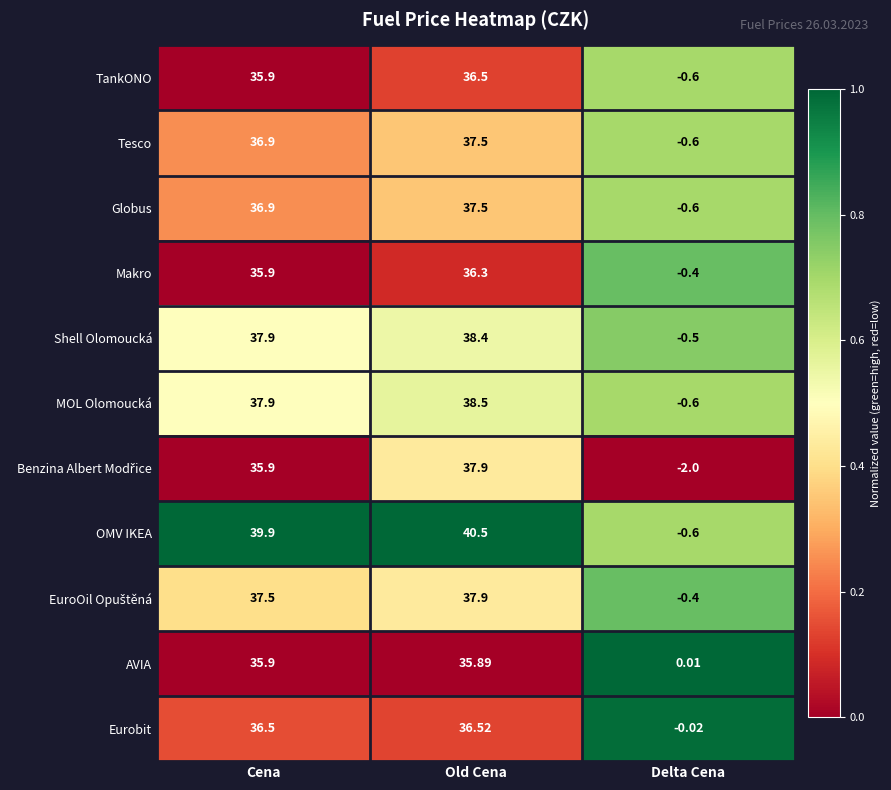

Between Old Cena and Delta Cena, which series saw the biggest shift?

OMV IKEA